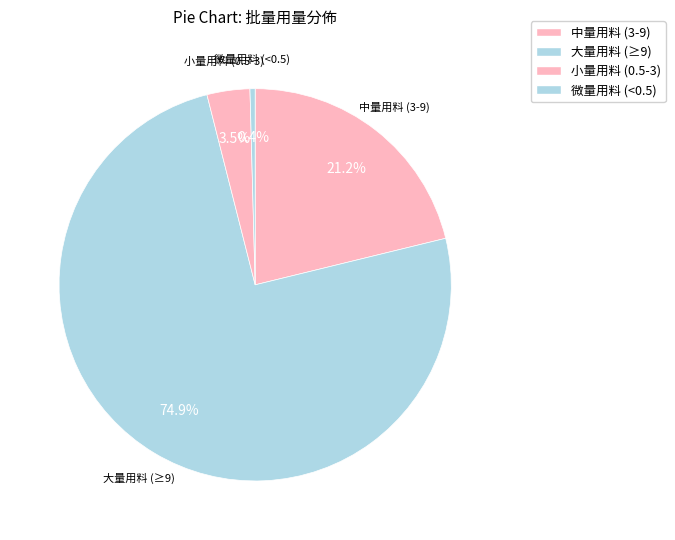

Count the number of slices in the pie.

4